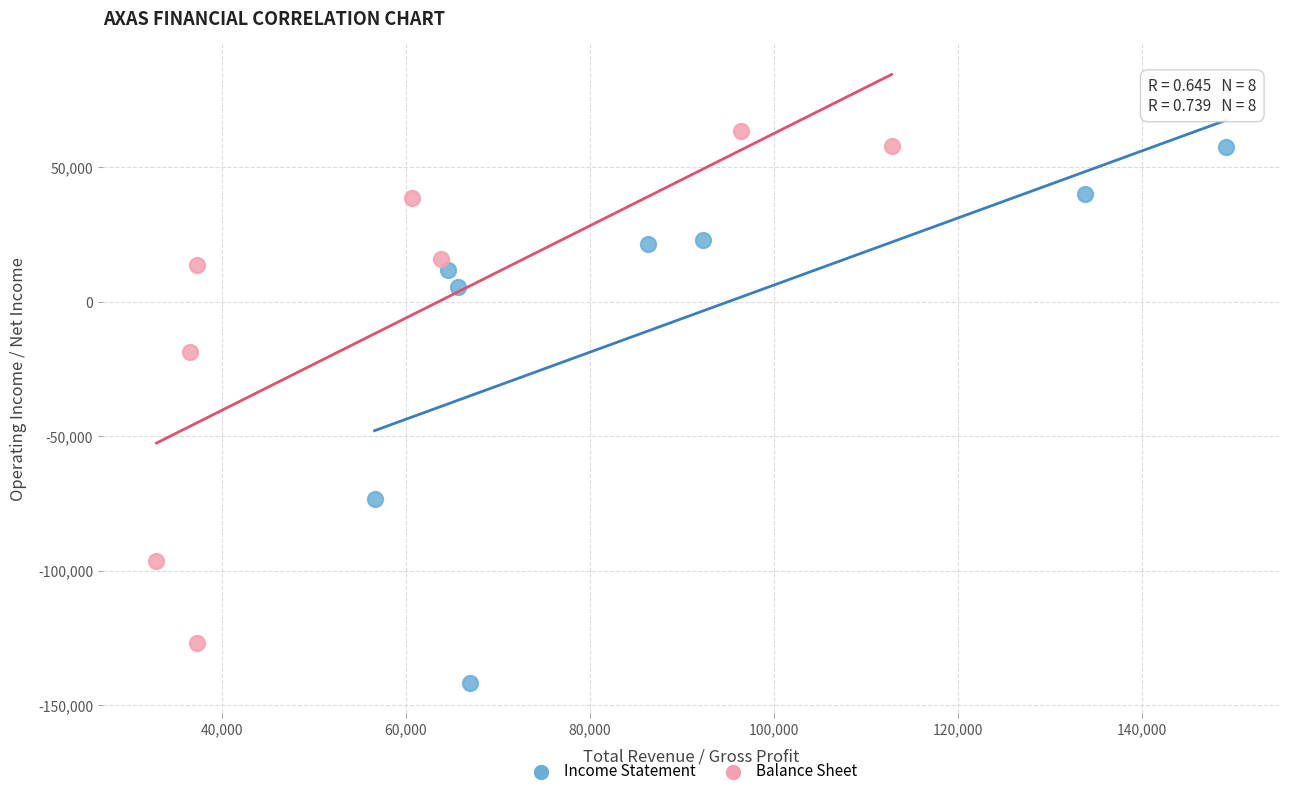

Which series reaches the maximum Y coordinate?

Balance Sheet